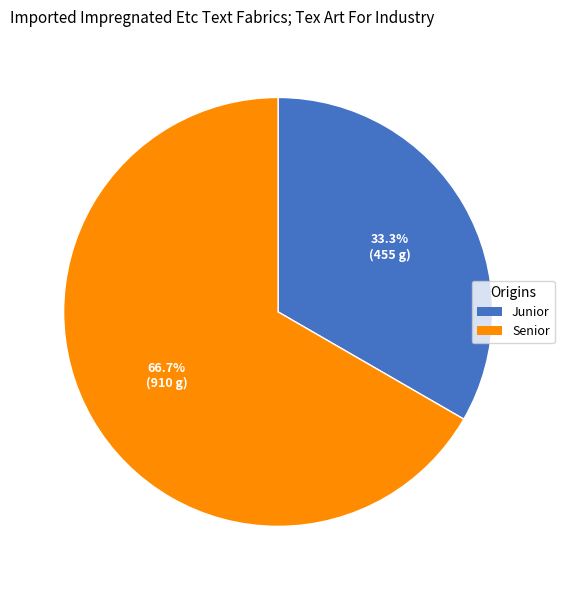

Does any single category account for the majority?

Yes